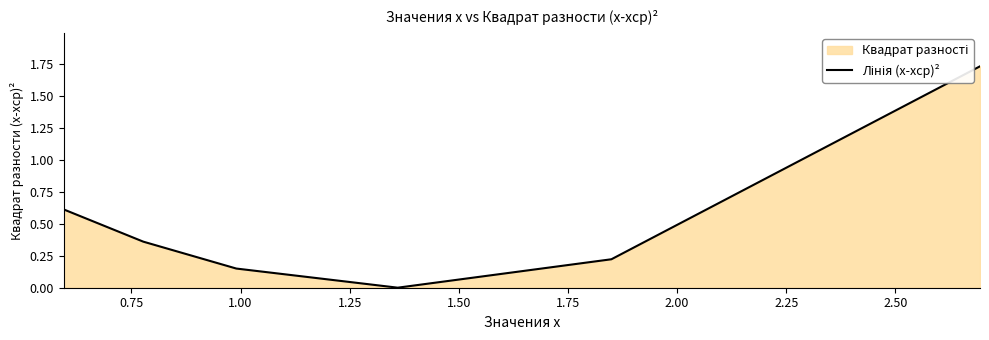

True or false: the data has more than 1 interior local peaks.

False